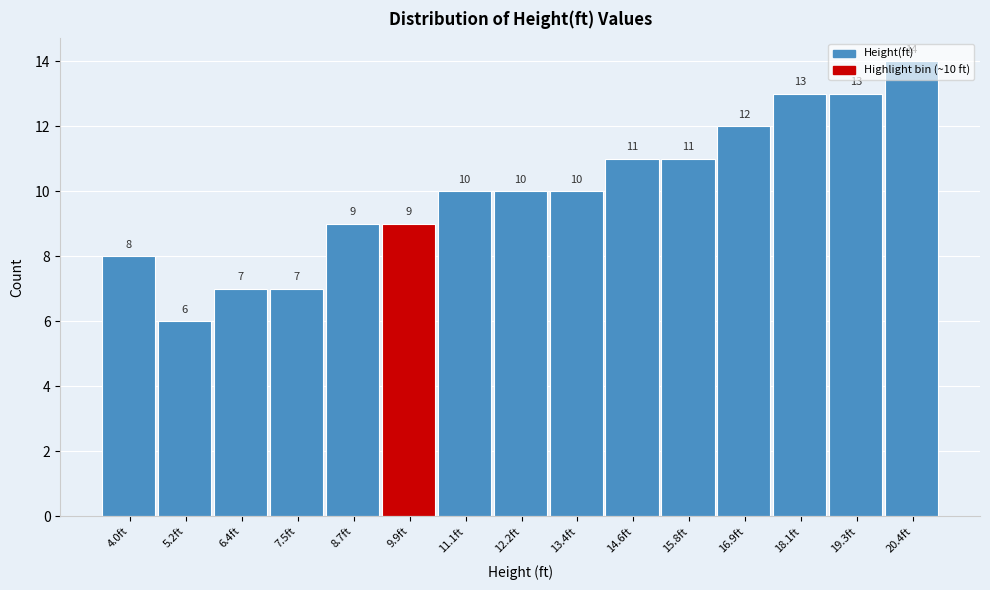

Over which range of the x-axis is the bar tallest?

19.8 to 21.0